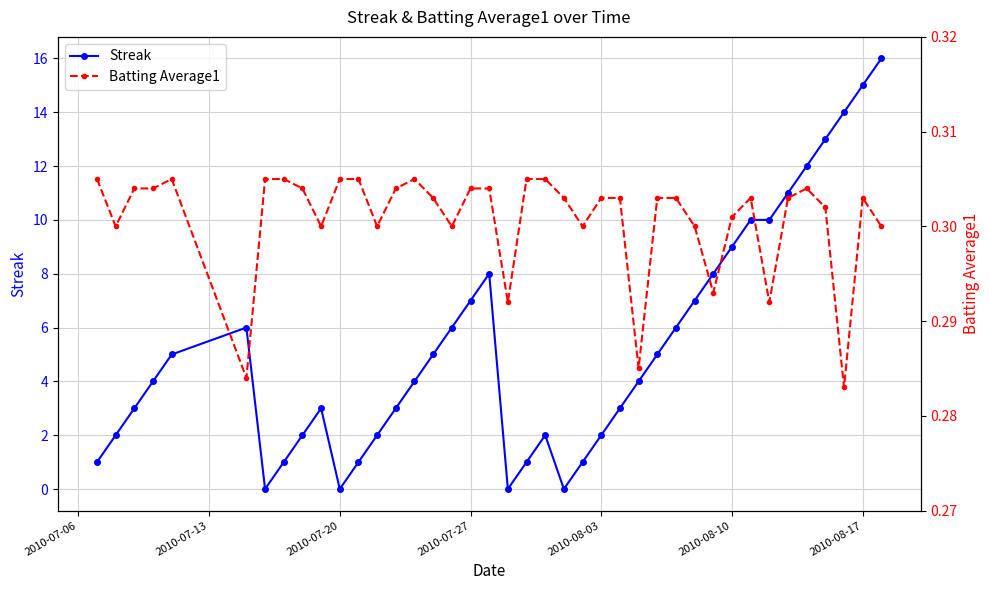

True or false: Streak has more than 1 interior local peaks.

True